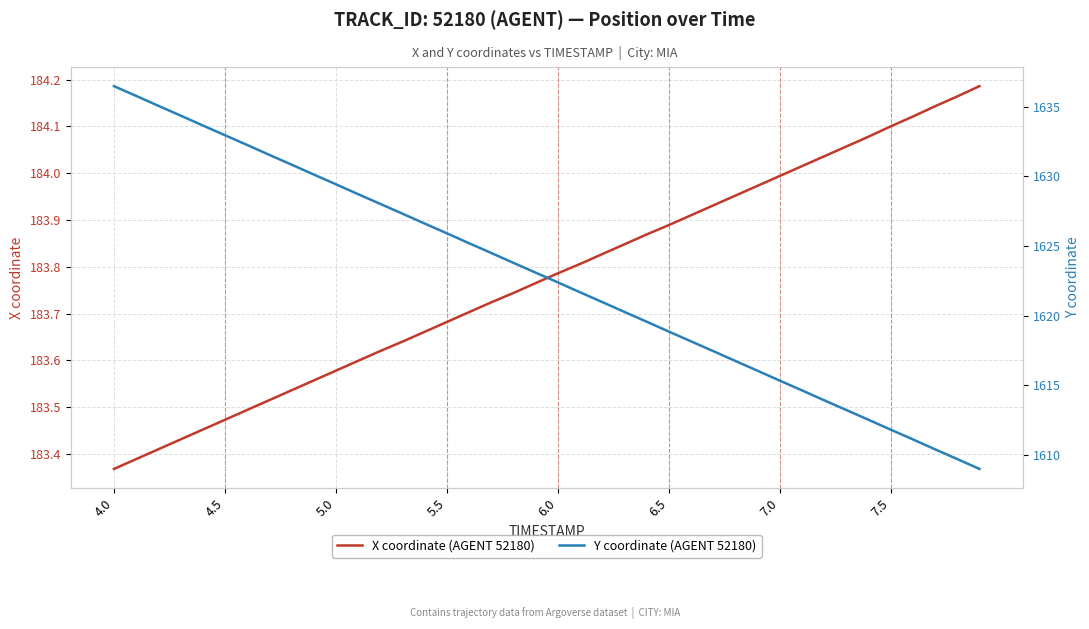

Is the value of X coordinate (AGENT 52180) at 23 greater than the value of Y coordinate (AGENT 52180) at 5.5?

No